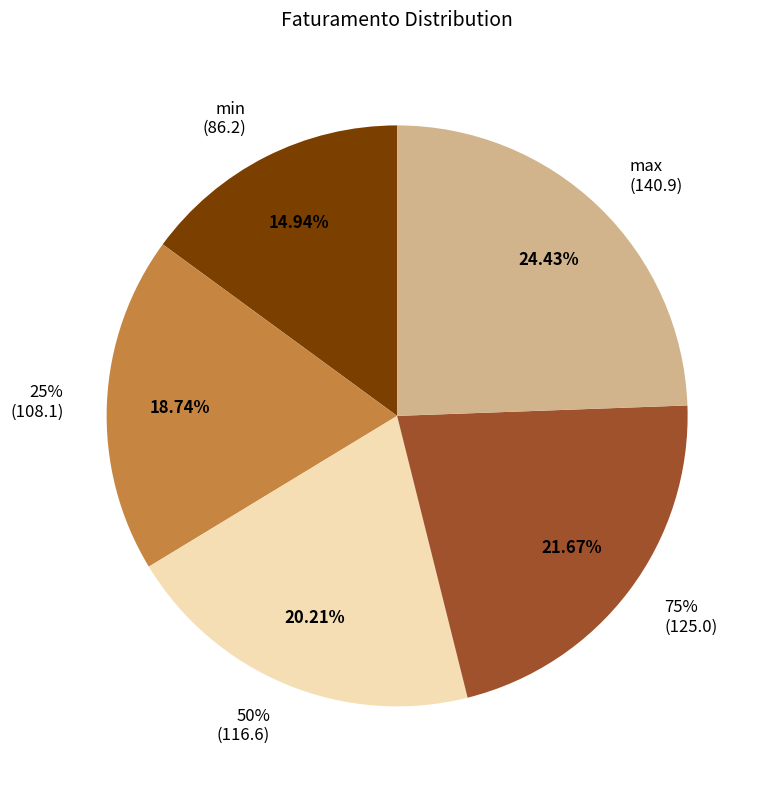

Combined, what portion of the pie is min and 50%?

35.2%